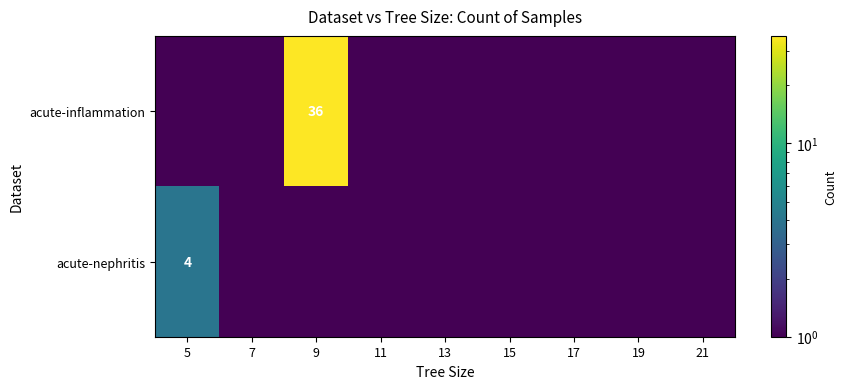

How many distinct data groups are displayed?

2